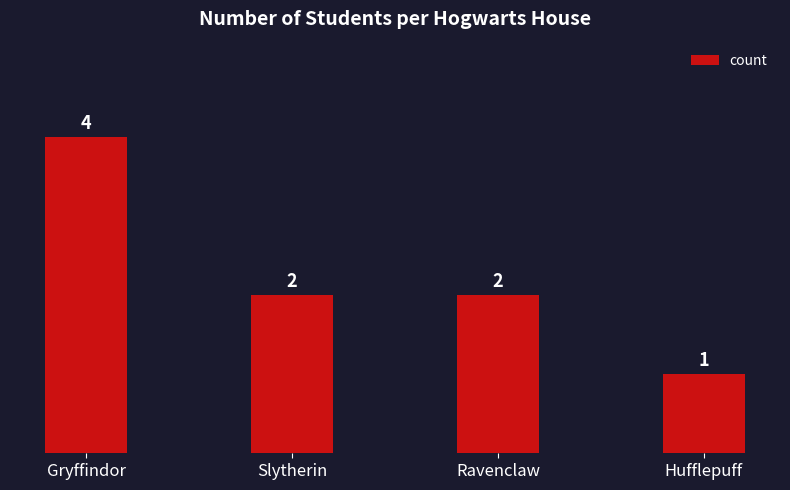

What is the value of the 2nd bar from the left?

2